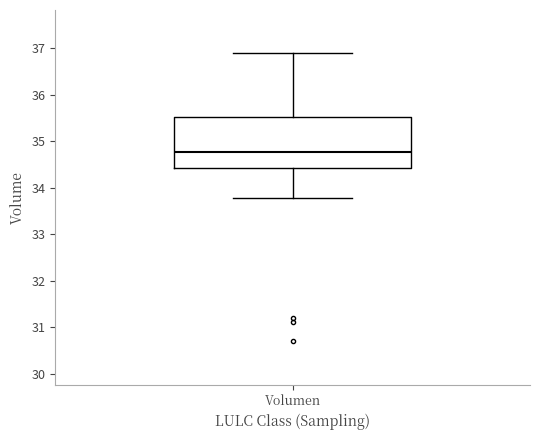

Transcribe this box plot: give where the median line is, the range the box spans, and where the two whiskers end, as read against the y-axis. The values are not printed on the chart, so give them approximately, as read against the axis.

median 34.8, box 34.4 to 35.5, whiskers 33.8 to 36.9